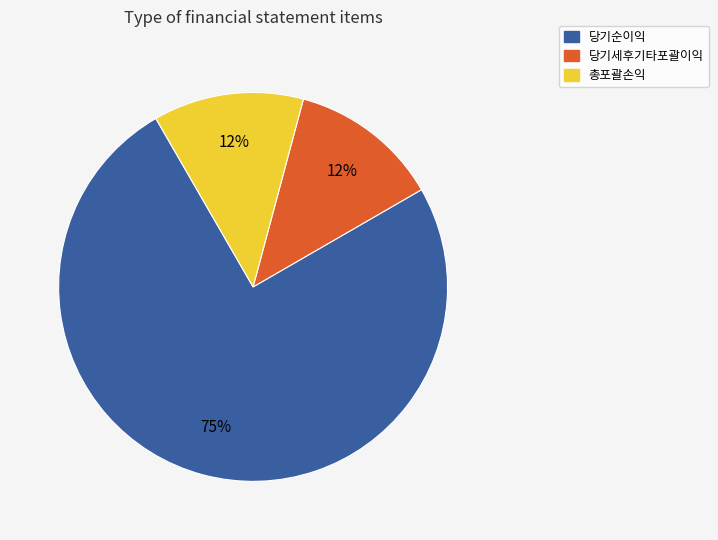

To the nearest percent, what is the average slice percentage?

33%